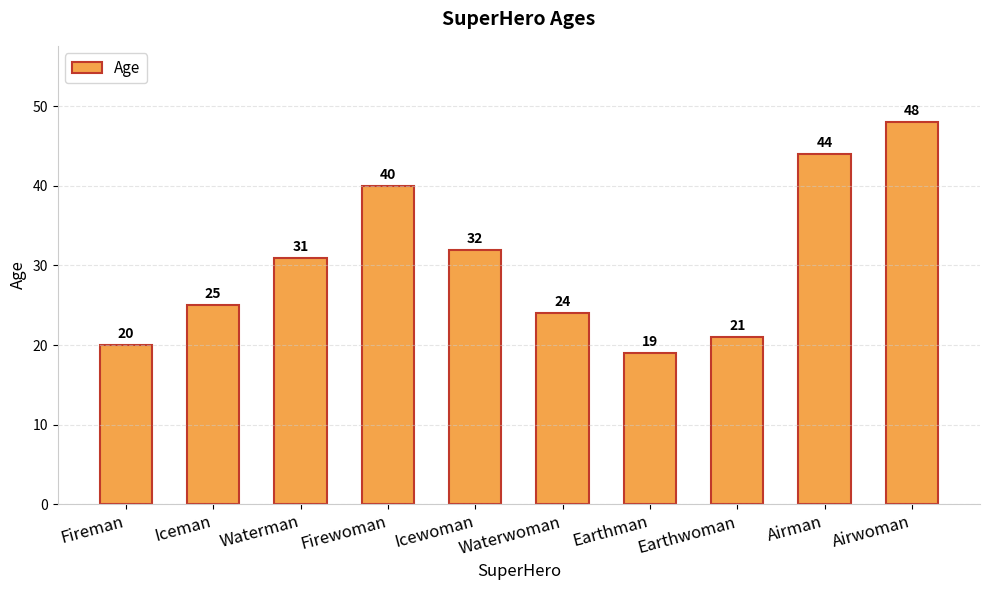

Where is the data nearest to the value 33?

Icewoman